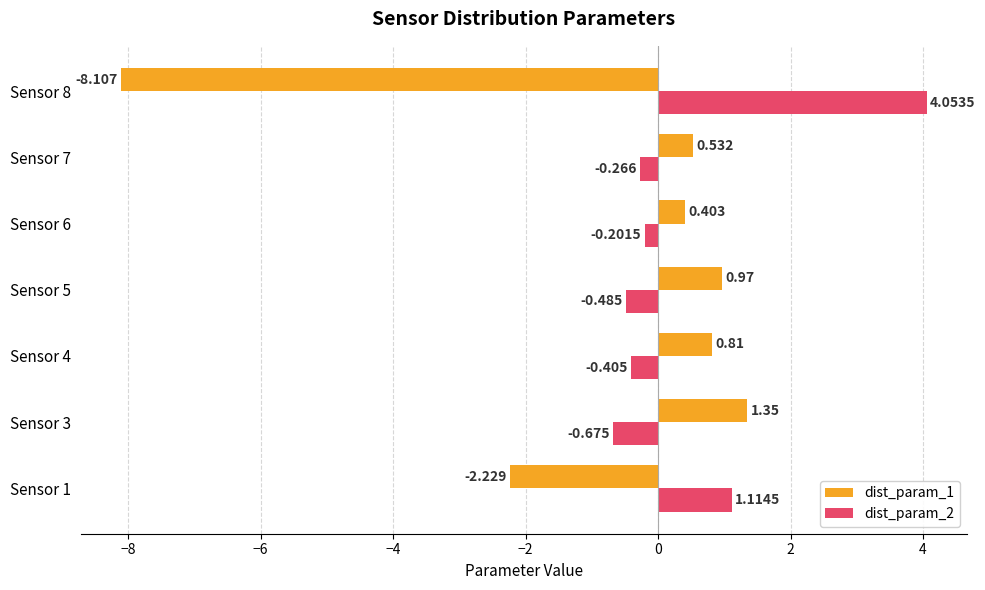

What is the difference between the maximum and minimum values in the dist_param_2 series?

4.7